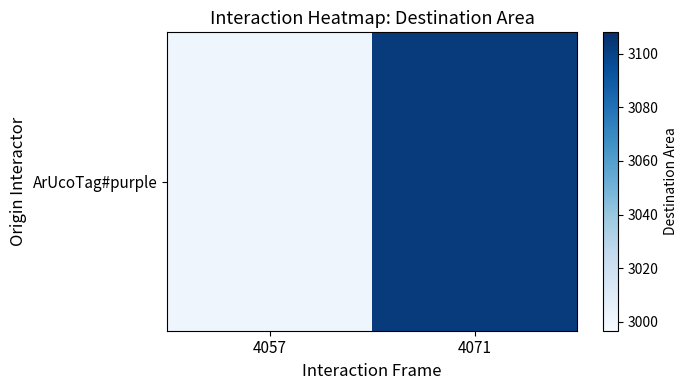

Reading left to right, extract all data points from this chart.

3001.8	3102.9